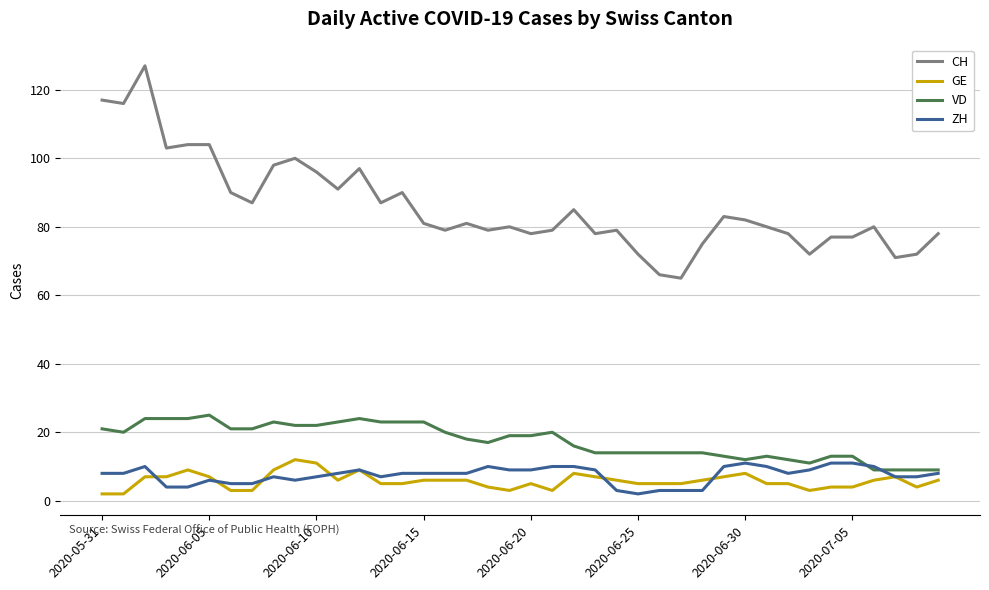

Which series has the largest range (max minus min)?

CH